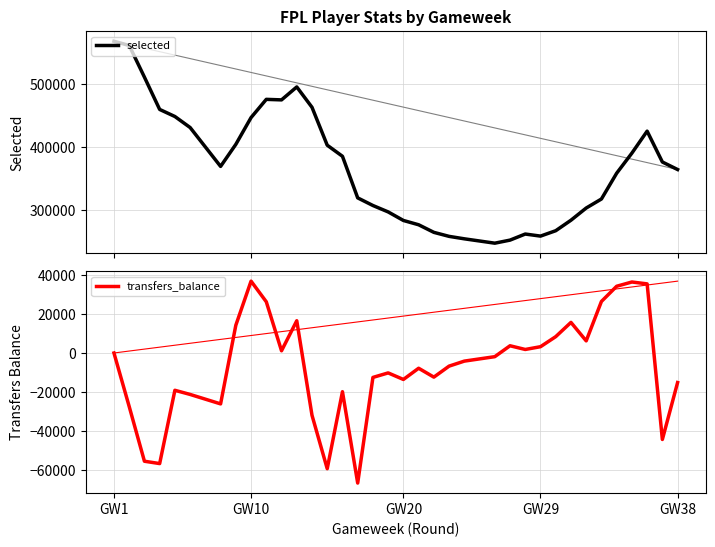

Which series has the largest range (max minus min)?

selected